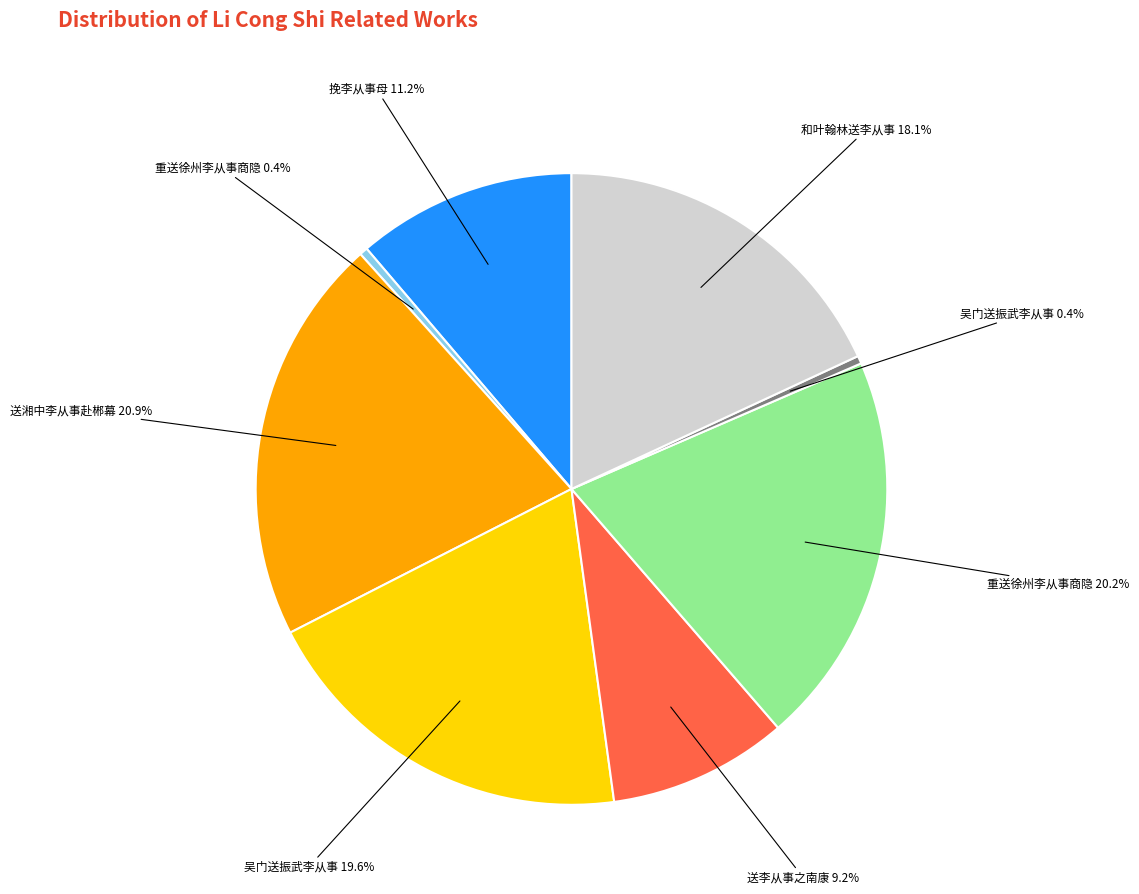

Is there any slice that represents more than half of the pie?

No